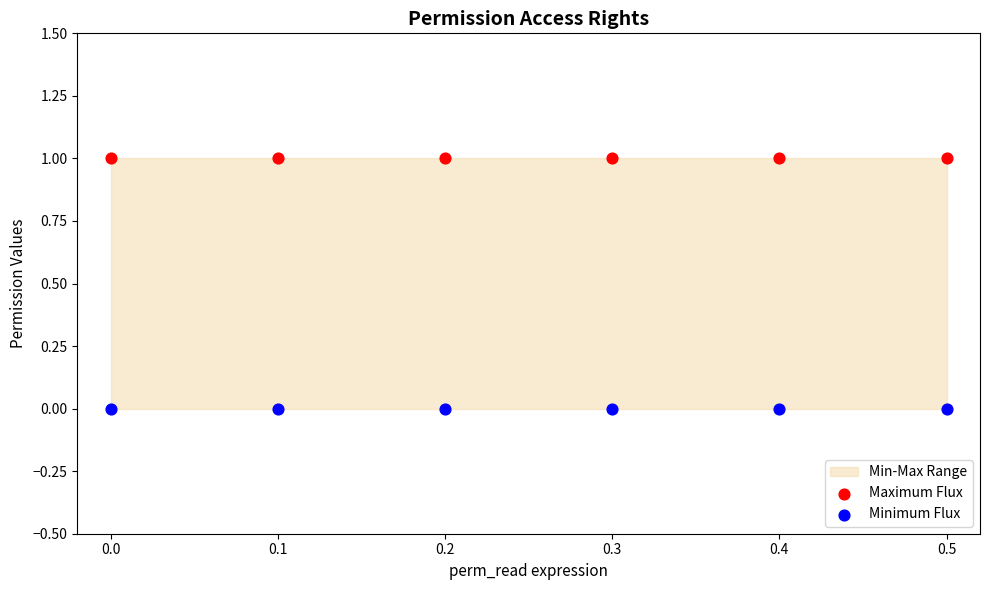

Which series contains the lowest Y value?

Minimum Flux